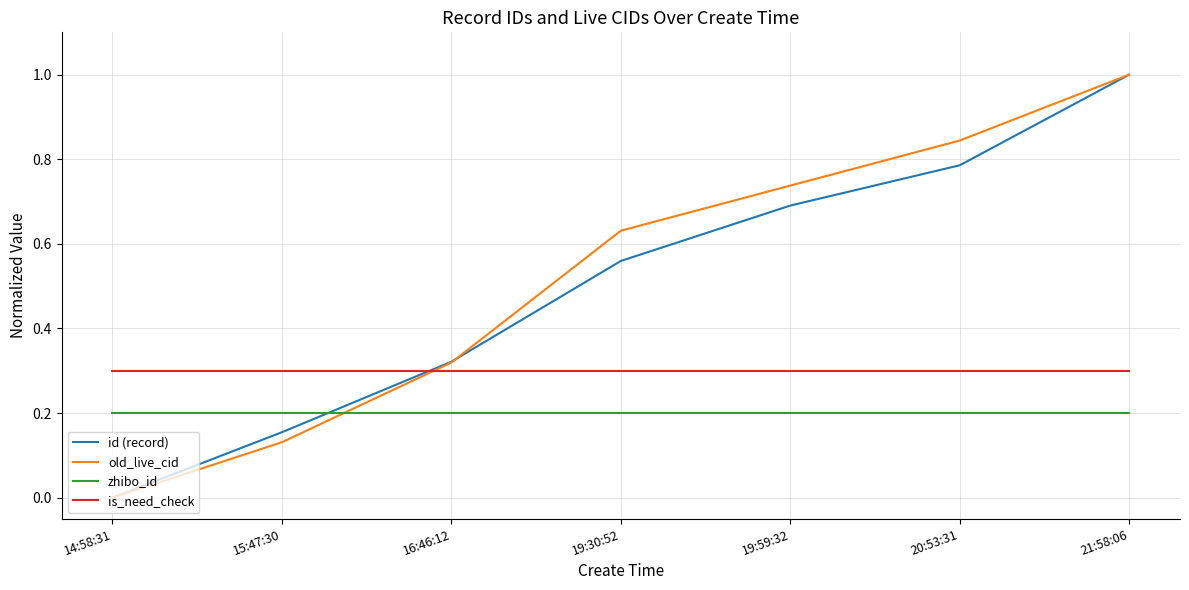

List the labels in order of id (record) value, smallest first.

14:58:31, 15:47:30, 16:46:12, 19:30:52, 19:59:32, 20:53:31, 21:58:06